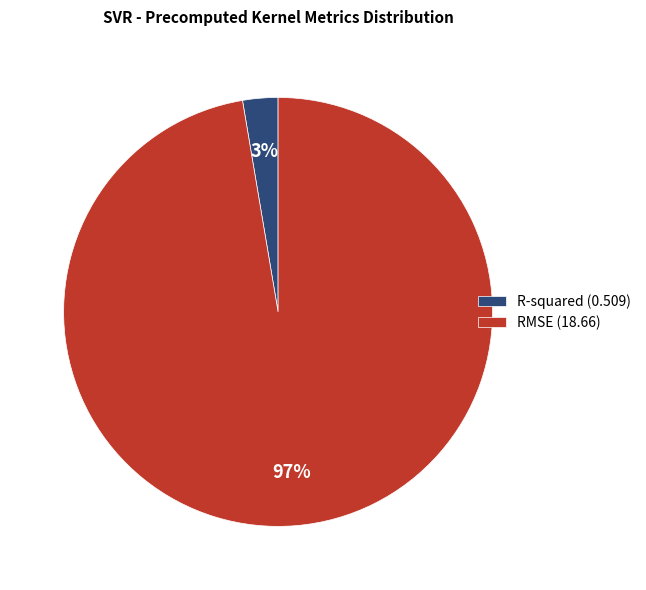

Which category accounts for the majority?

RMSE